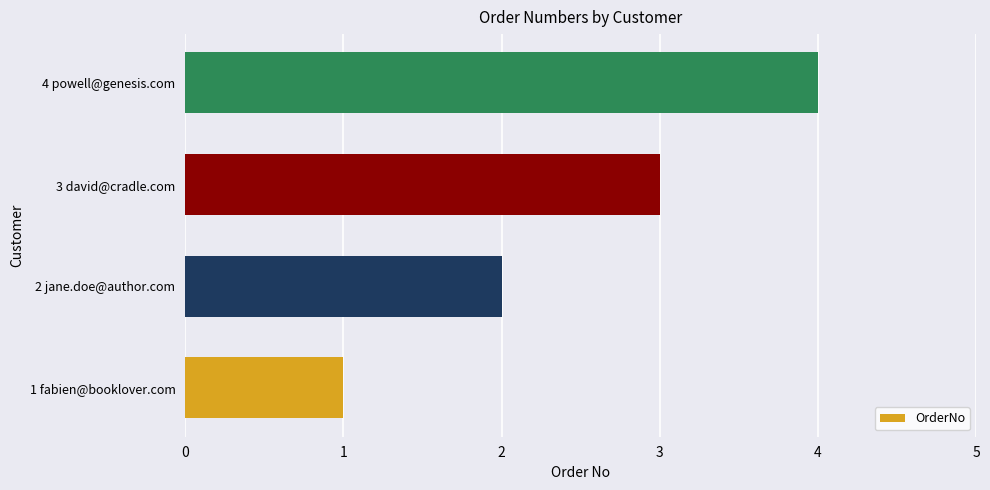

Which has a higher value, 4 powell@genesis.com or 1 fabien@booklover.com?

4 powell@genesis.com